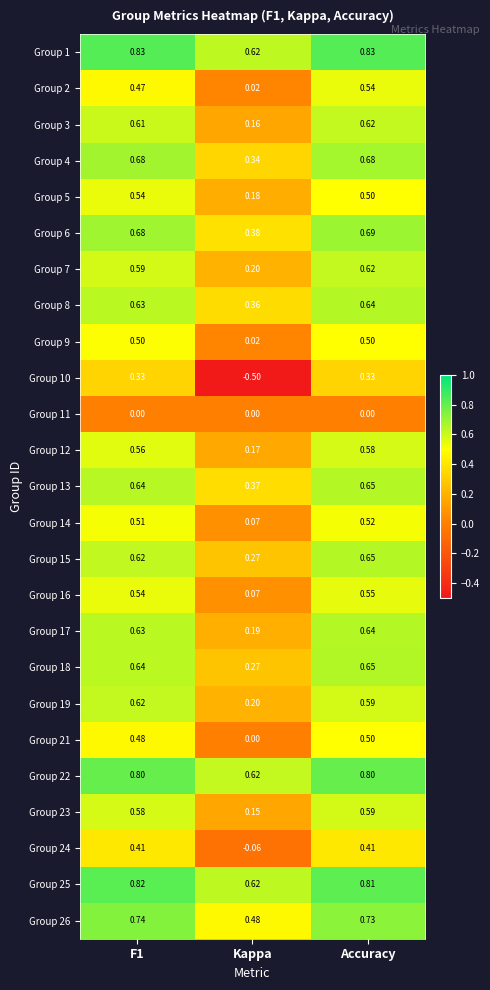

Which category has the lowest value across all series?

Kappa